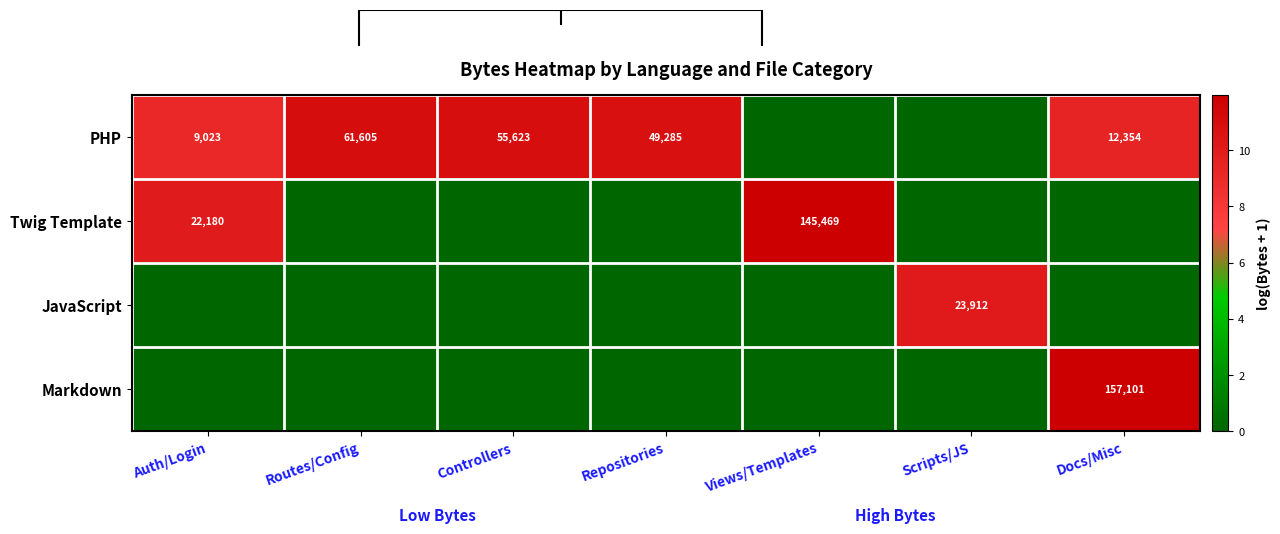

The PHP series shows 13505 at Auth/Login. True or false?

False